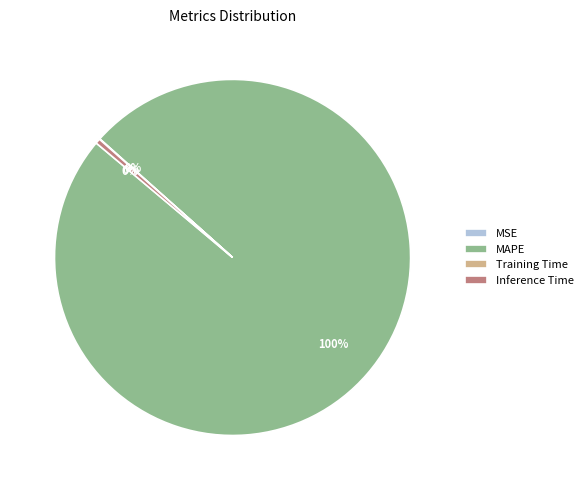

Which slice is the largest?

MAPE